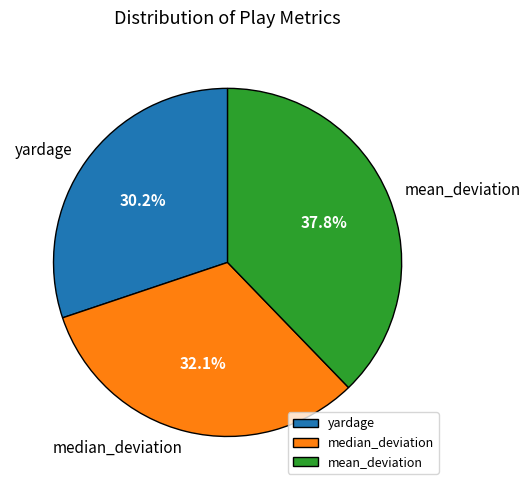

Between yardage and mean_deviation, which is larger?

mean_deviation